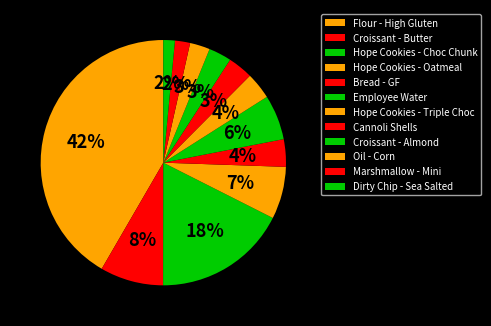

How many segments does this pie chart have?

12